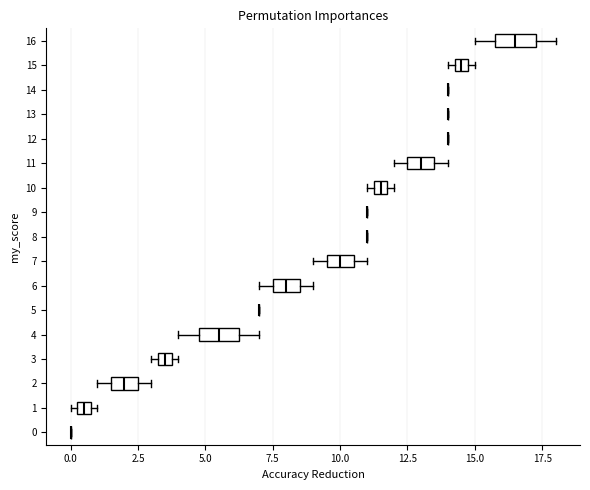

Where is the left edge of the box at y = 3 on the x-axis? The values are not printed on the chart, so give them approximately, as read against the axis.

3.5